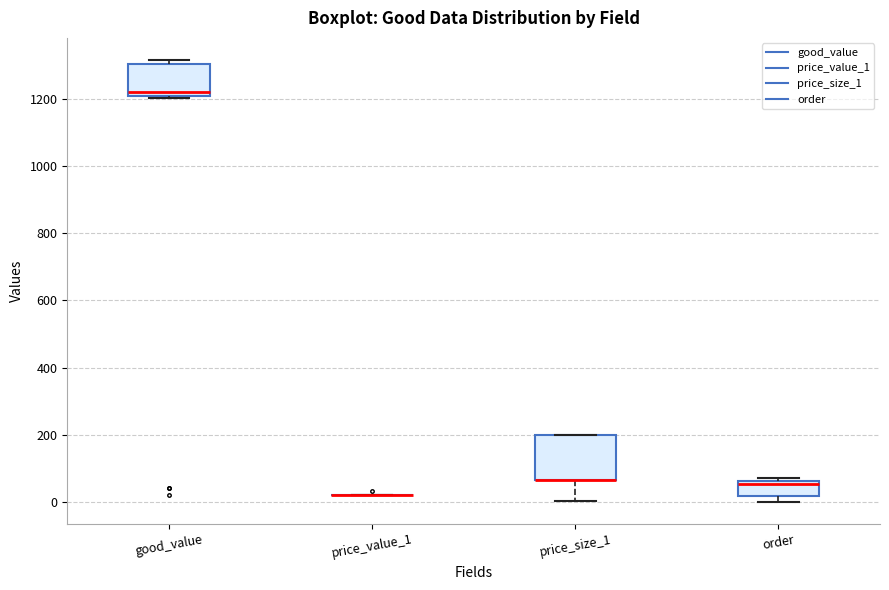

Reading left to right, read every box against the y-axis: the position of its median line, the range the box covers, and the ends of its whiskers. The values are not printed on the chart, so give them approximately, as read against the axis.

good_value: median 1220, box 1200 to 1300, whiskers 1200 (just below the box's lower edge) to 1320
price_value_1: box collapsed to a line at 20, whiskers 20 to 20
price_size_1: median 60 (drawn on the box's lower edge), box 60 to 200, whiskers 0 to 200
order: median 60 (just below the box's upper edge), box 20 to 60, whiskers 0 to 80